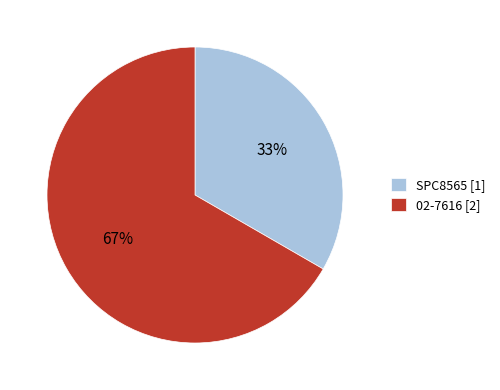

Which category has the smallest portion of the pie?

SPC8565